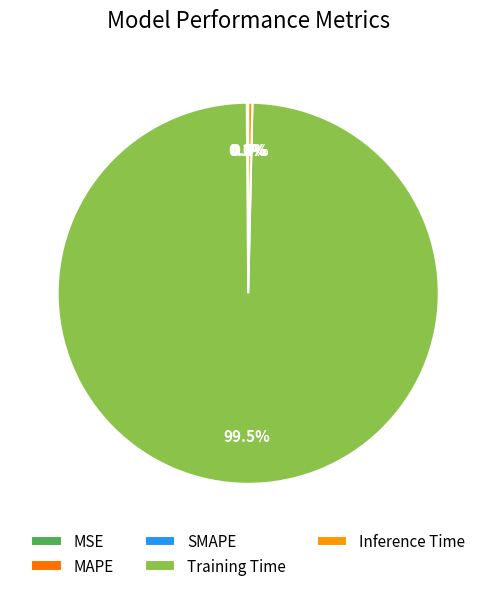

How much of the chart is everything except Inference Time?

99.6%